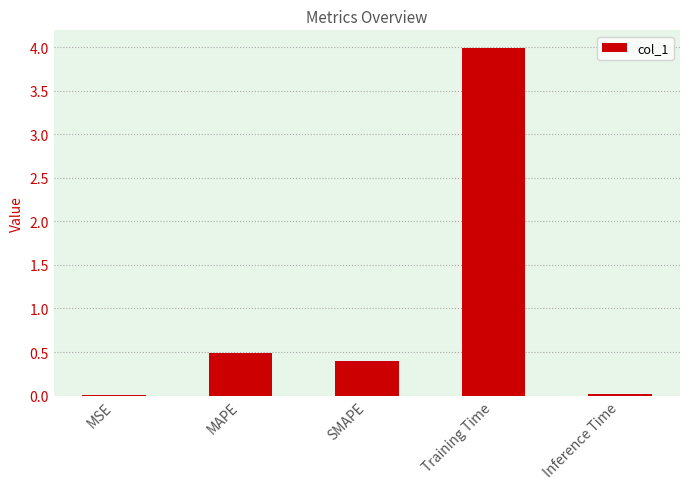

What is the maximum value shown in the chart?

4.0